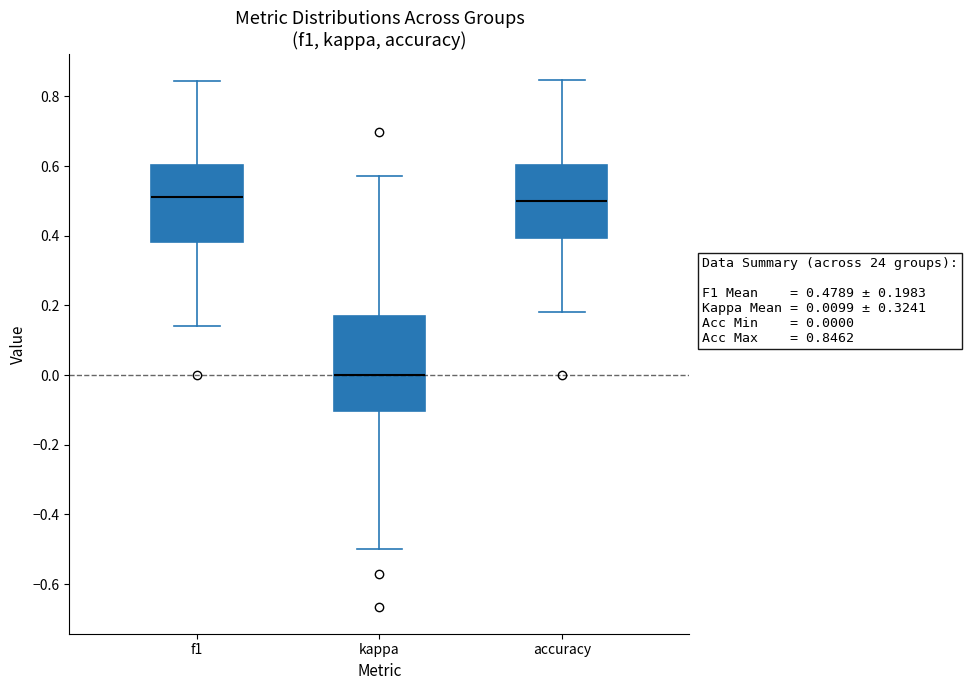

Comparing the boxes themselves (not the whiskers), which one is the tallest?

kappa